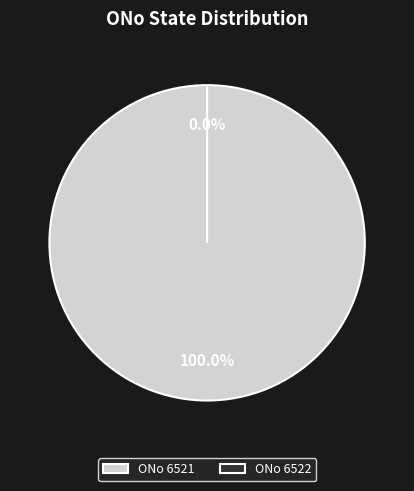

Count the number of slices in the pie.

2